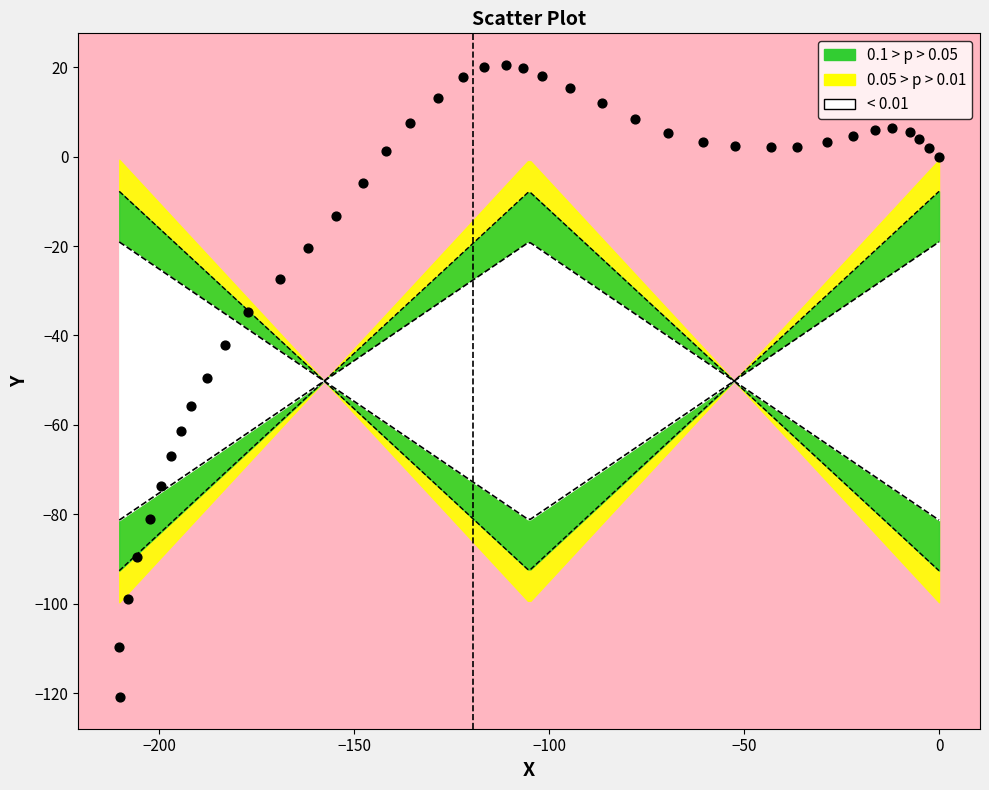

What is the range of X values (max minus min)?

210.2